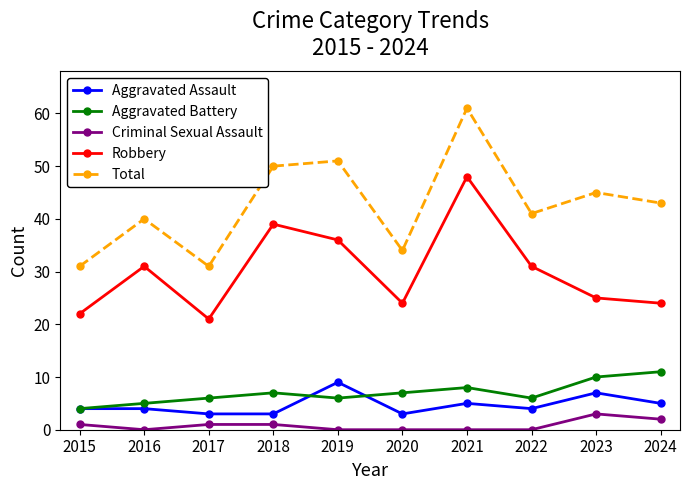

At which category is the sum across all series the highest?

2021